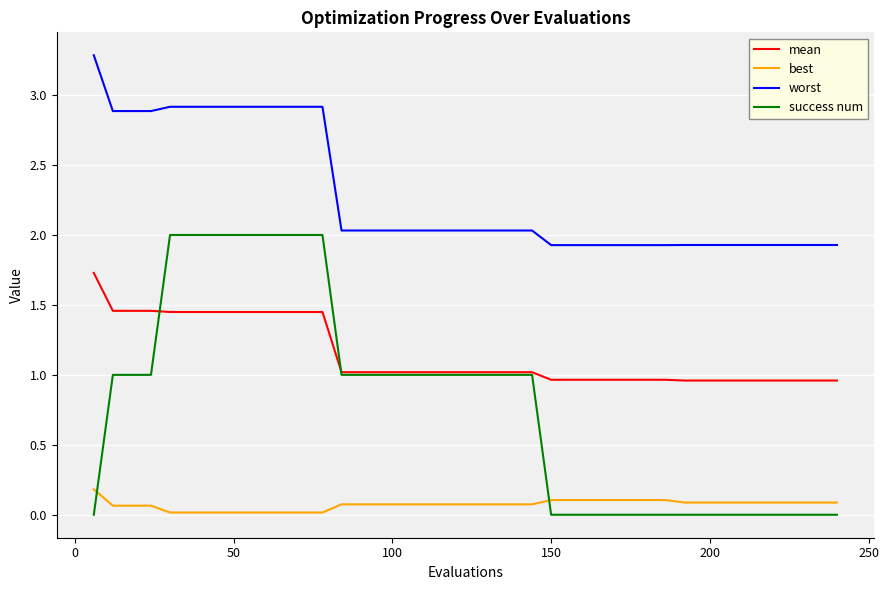

Rank the series by their average value, from lowest to highest.

best, success num, mean, worst